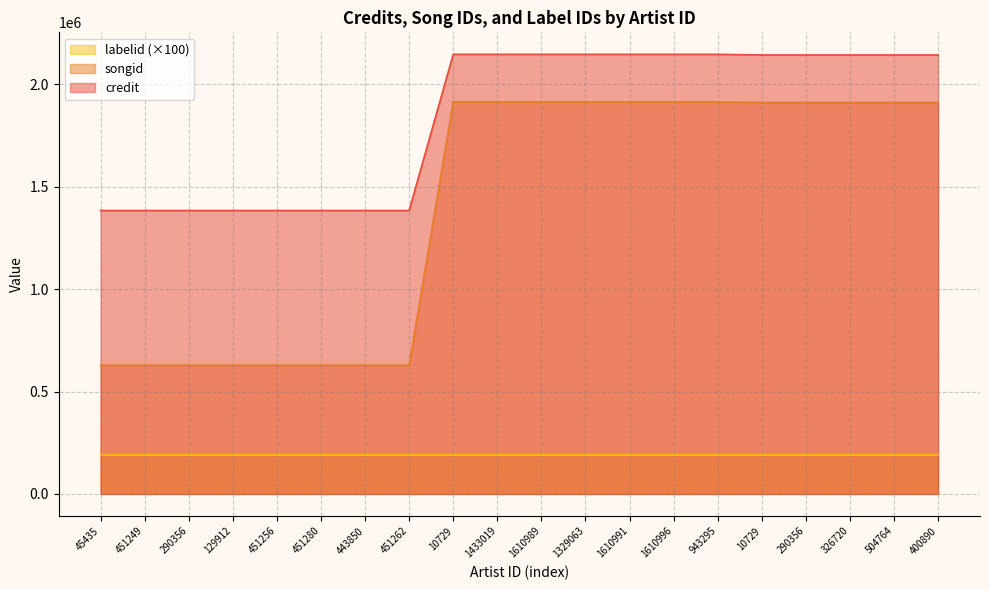

At 451262, list the series in order from largest to smallest.

credit, songid, labelid (×100)